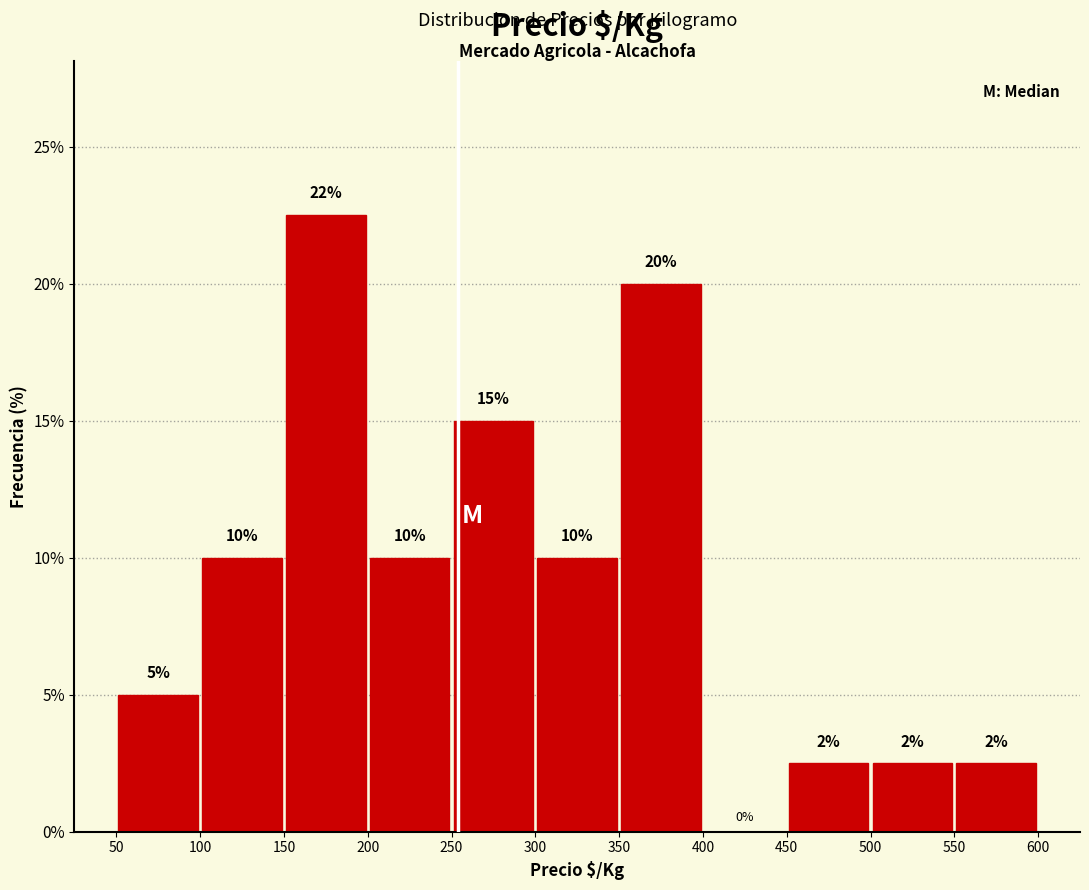

Over which range of the x-axis is the bar tallest?

150 to 200